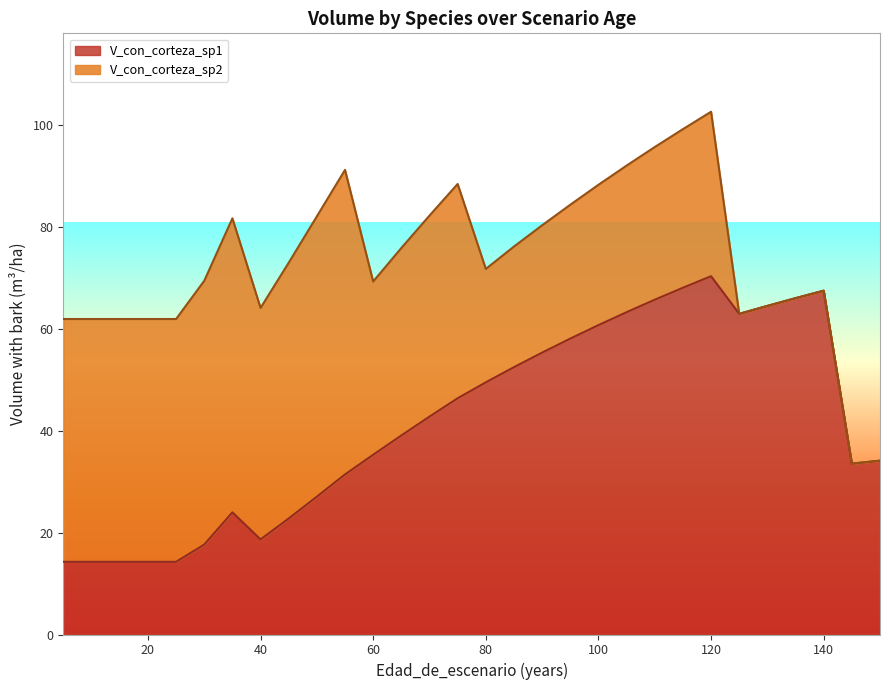

What is the total value across all series at 135?

66.1